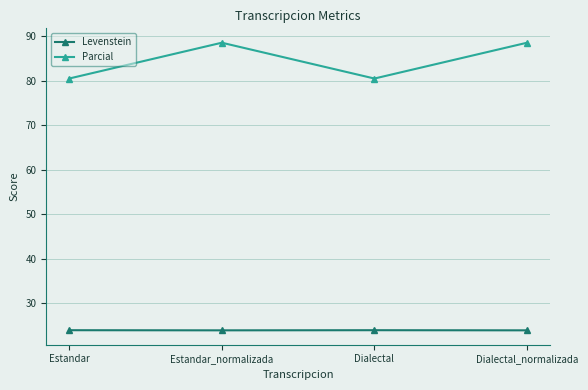

In Parcial, how many points are lower than both neighbors (excluding endpoints)?

1